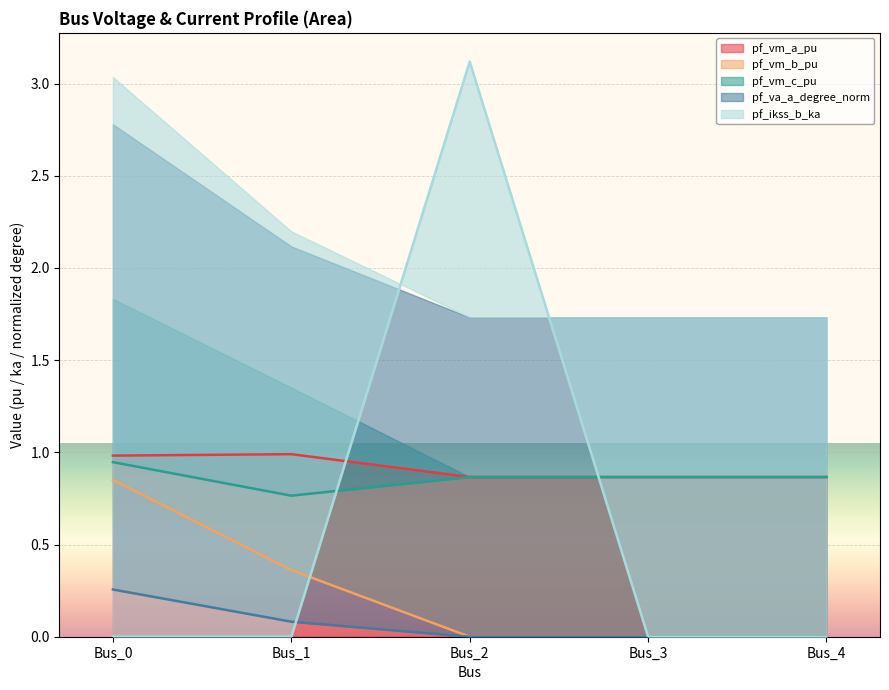

Reading left to right, list all the values displayed in this chart.

pf_vm_a_pu: Bus_0=1.0	Bus_1=1.0	Bus_2=0.9	Bus_3=0.9	Bus_4=0.9
pf_vm_b_pu: Bus_0=0.9	Bus_1=0.4	Bus_2=0.0	Bus_3=0.0	Bus_4=0.0
pf_vm_c_pu: Bus_0=0.9	Bus_1=0.8	Bus_2=0.9	Bus_3=0.9	Bus_4=0.9
pf_va_a_degree_norm: Bus_0=0.3	Bus_1=0.1	Bus_2=0.0	Bus_3=0.0	Bus_4=0.0
pf_ikss_b_ka: Bus_0=0.0	Bus_1=0.0	Bus_2=3.1	Bus_3=0.0	Bus_4=0.0